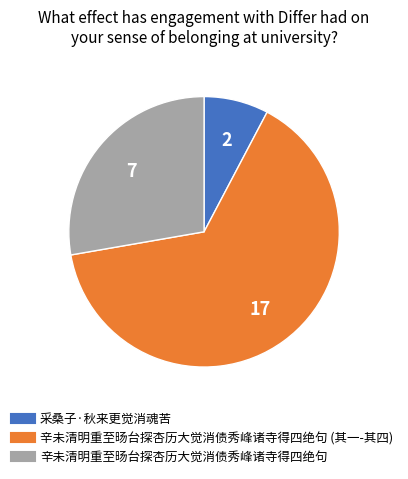

Is there any slice that represents more than half of the pie?

Yes